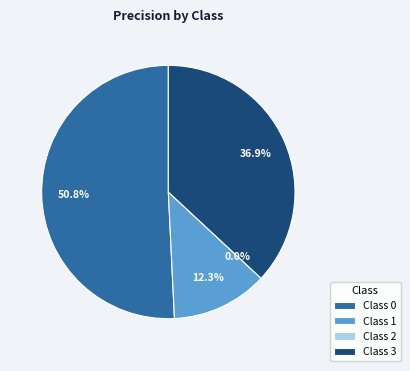

To the nearest percent, what portion does 0 represent?

51%